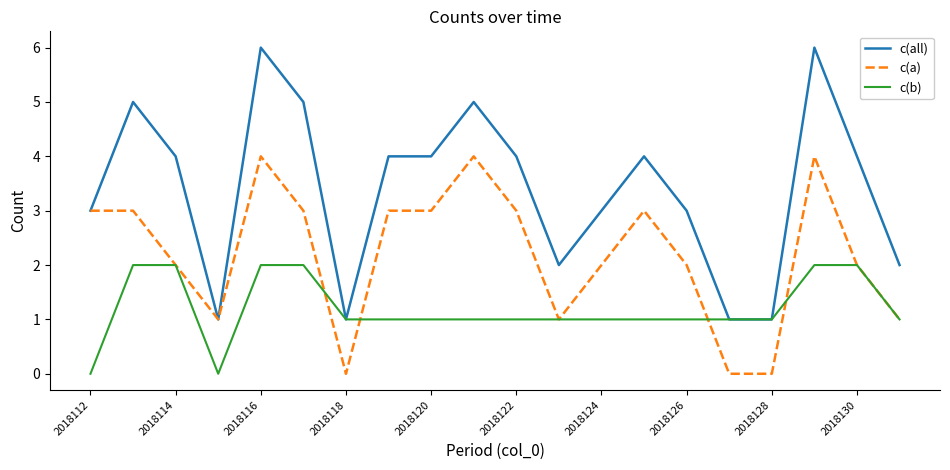

Reading right to left, what are all the values shown in this chart?

c(all): 2	4	6	1	1	3	4	3	2	4	5	4	4	1	5	6	1	4	5	3
c(a): 1	2	4	0	0	2	3	2	1	3	4	3	3	0	3	4	1	2	3	3
c(b): 1	2	2	1	1	1	1	1	1	1	1	1	1	1	2	2	0	2	2	0